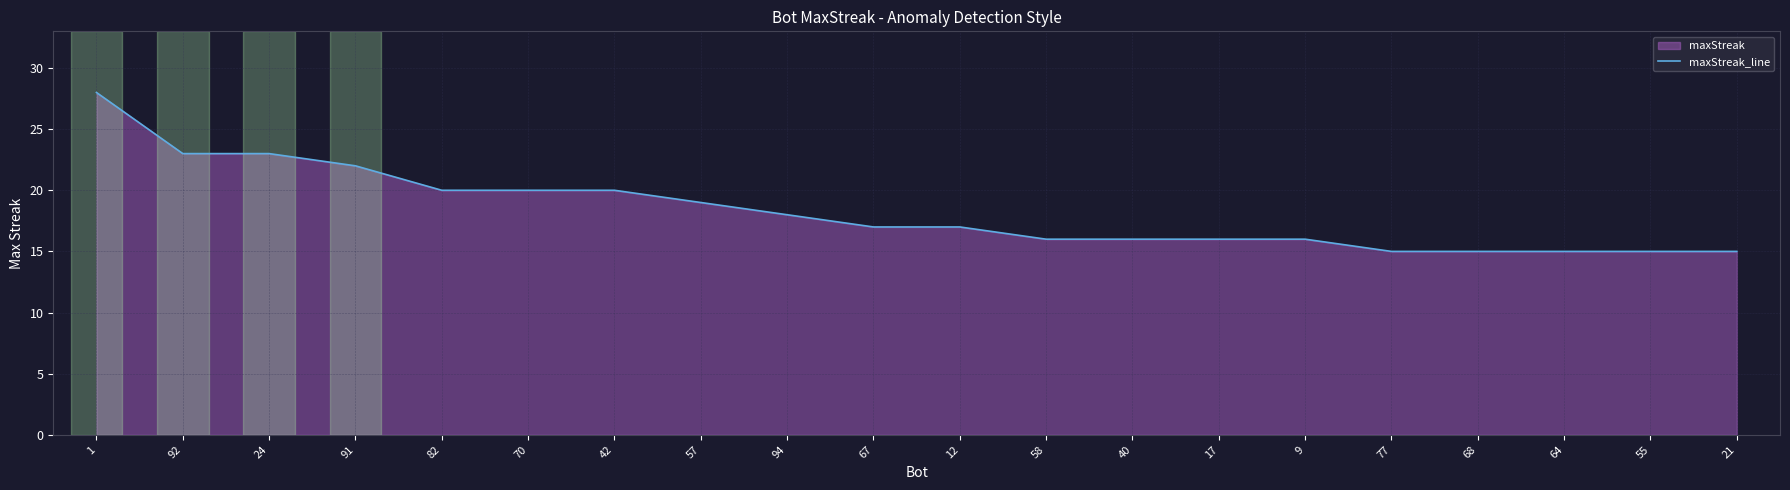

How many data points are less than 17?

9